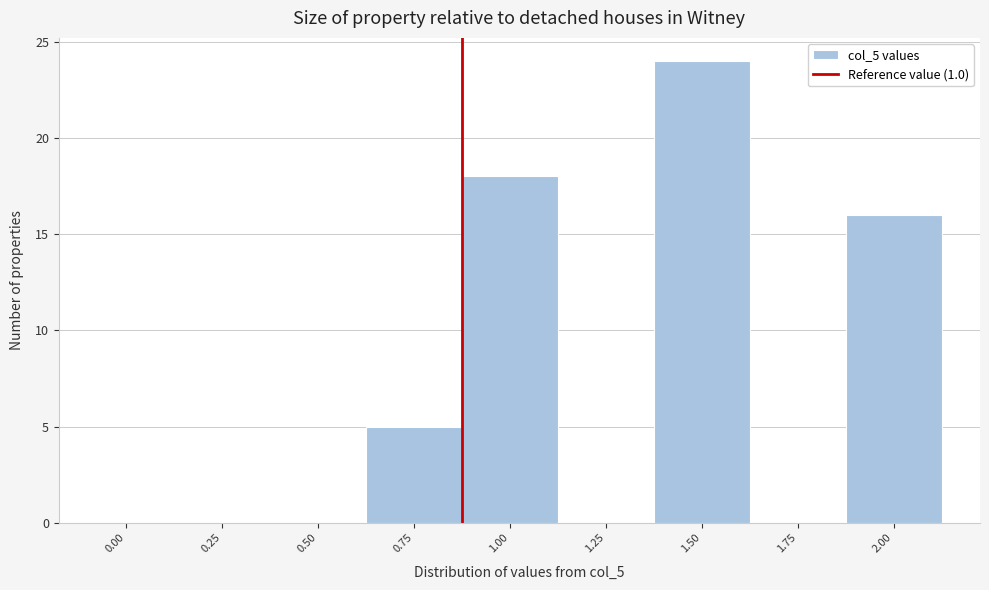

Reading left to right, extract all data points from this chart.

0.00=0	0.25=0	0.50=0	0.75=5	1.00=18	1.25=0	1.50=24	1.75=0	2.00=16